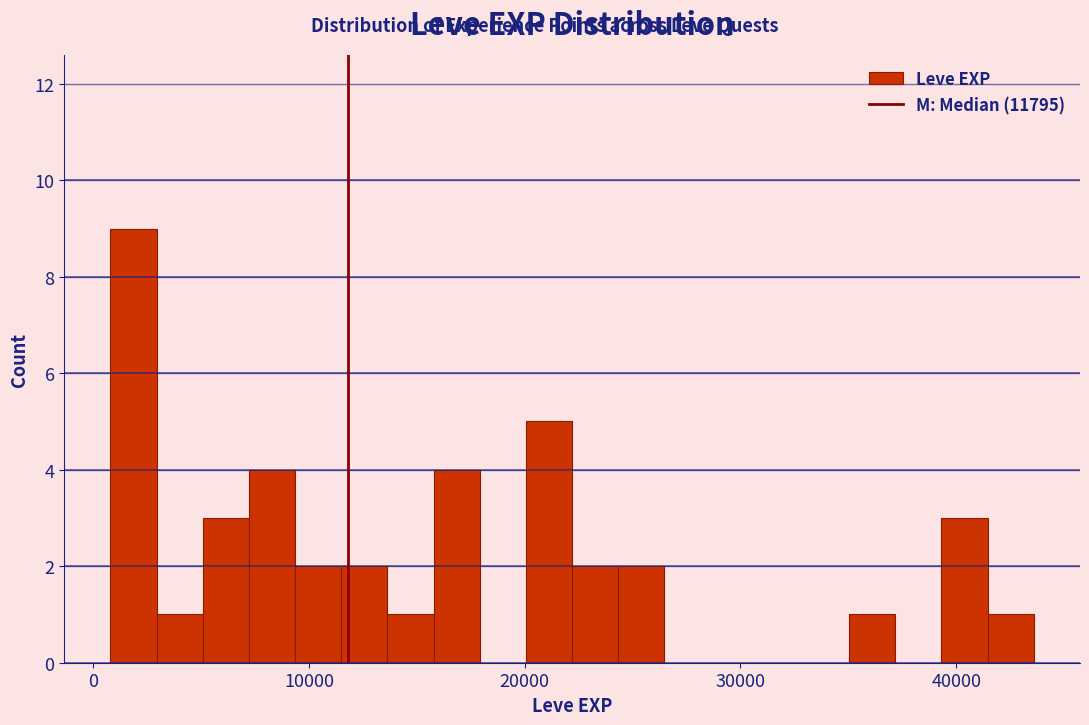

Read against the x-axis, roughly where is the centre of the tallest bar?

2000